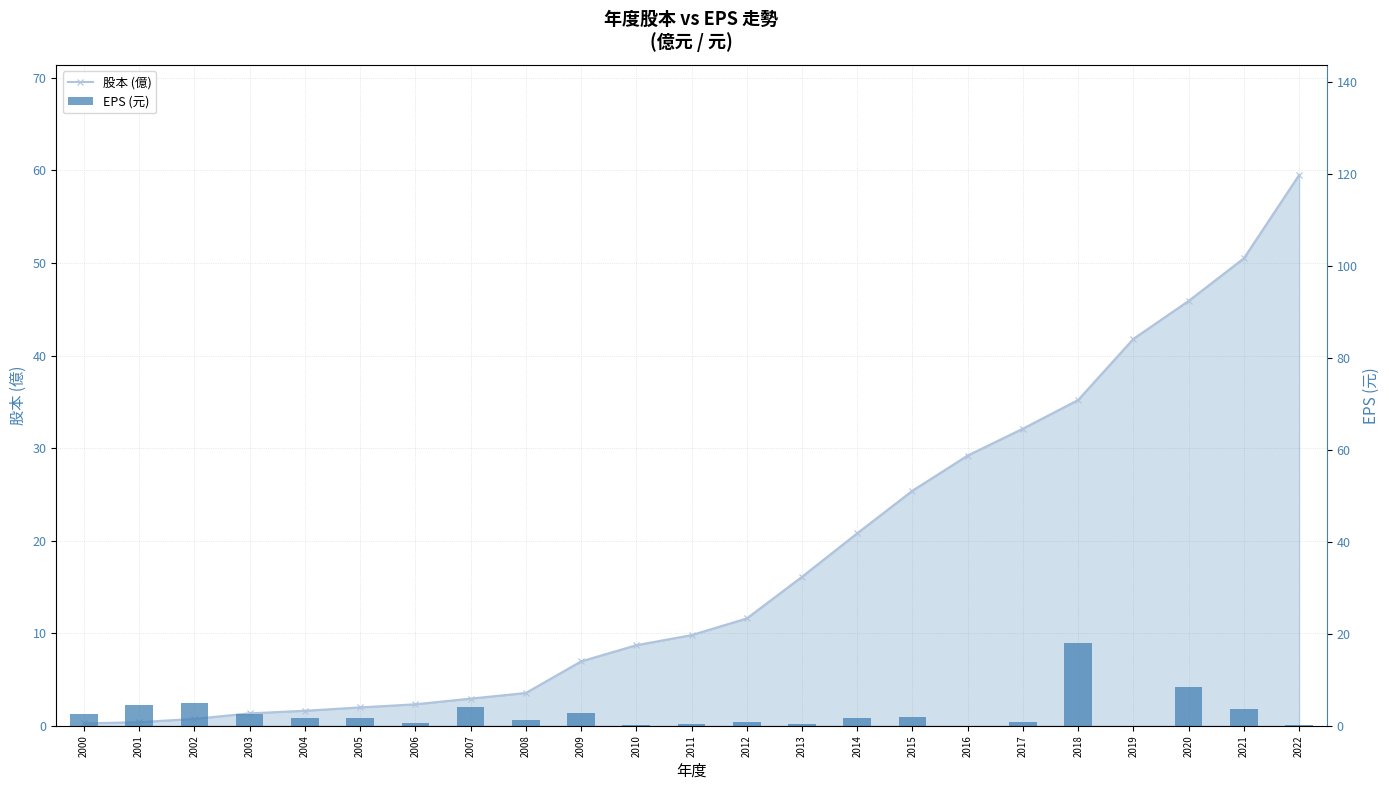

What is the difference between the maximum and minimum values in the EPS (元) series?

18.0